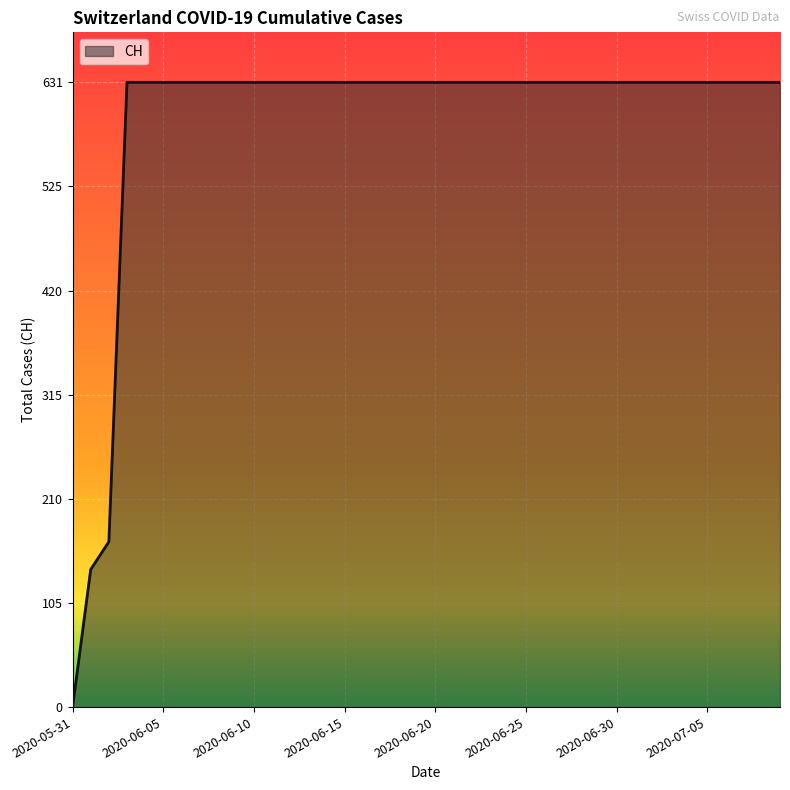

What is the maximum value shown in the chart?

631